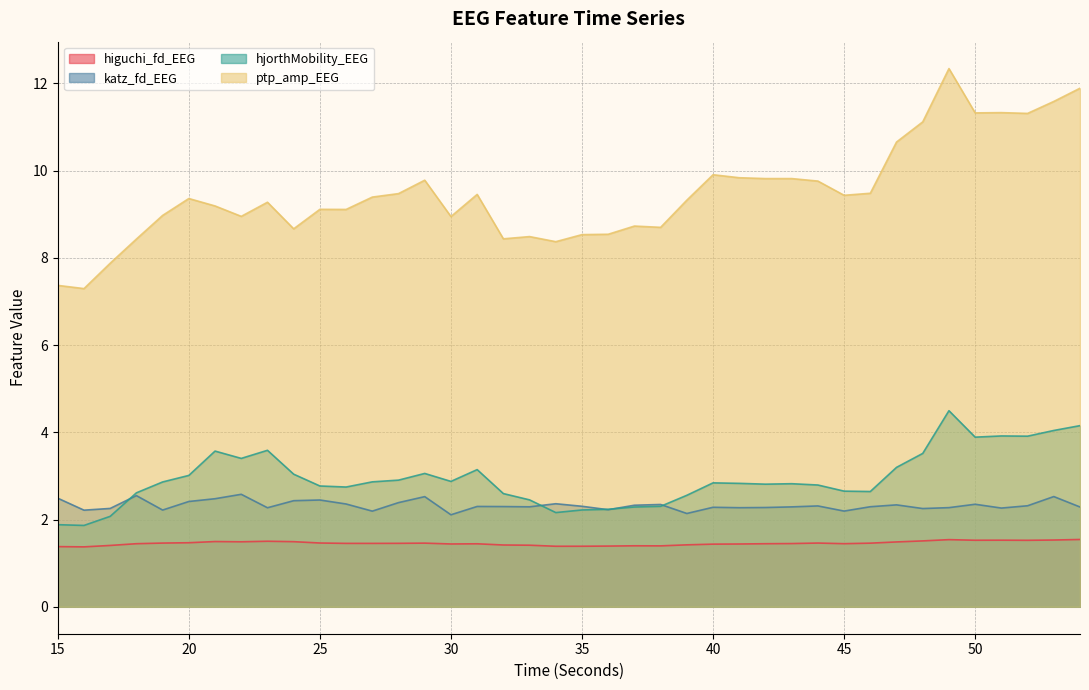

Reading left to right, extract all data points from this chart.

higuchi_fd_EEG: 15=1.4	16=1.4	17=1.4	18=1.4	19=1.5	20=1.5	21=1.5	22=1.5	23=1.5	24=1.5	25=1.5	26=1.5	27=1.5	28=1.5	29=1.5	30=1.4	31=1.4	32=1.4	33=1.4	34=1.4	35=1.4	36=1.4	37=1.4	38=1.4	39=1.4	40=1.4	41=1.4	42=1.4	43=1.5	44=1.5	45=1.4	46=1.5	47=1.5	48=1.5	49=1.5	50=1.5	51=1.5	52=1.5	53=1.5	54=1.5
katz_fd_EEG: 15=2.5	16=2.2	17=2.3	18=2.5	19=2.2	20=2.4	21=2.5	22=2.6	23=2.3	24=2.4	25=2.4	26=2.4	27=2.2	28=2.4	29=2.5	30=2.1	31=2.3	32=2.3	33=2.3	34=2.4	35=2.3	36=2.2	37=2.3	38=2.3	39=2.1	40=2.3	41=2.3	42=2.3	43=2.3	44=2.3	45=2.2	46=2.3	47=2.3	48=2.3	49=2.3	50=2.4	51=2.3	52=2.3	53=2.5	54=2.3
hjorthMobility_EEG: 15=1.9	16=1.9	17=2.1	18=2.6	19=2.9	20=3.0	21=3.6	22=3.4	23=3.6	24=3.0	25=2.8	26=2.7	27=2.9	28=2.9	29=3.1	30=2.9	31=3.1	32=2.6	33=2.5	34=2.2	35=2.2	36=2.2	37=2.3	38=2.3	39=2.6	40=2.8	41=2.8	42=2.8	43=2.8	44=2.8	45=2.7	46=2.6	47=3.2	48=3.5	49=4.5	50=3.9	51=3.9	52=3.9	53=4.0	54=4.2
ptp_amp_EEG: 15=7.4	16=7.3	17=7.9	18=8.4	19=9.0	20=9.4	21=9.2	22=9.0	23=9.3	24=8.7	25=9.1	26=9.1	27=9.4	28=9.5	29=9.8	30=8.9	31=9.5	32=8.4	33=8.5	34=8.4	35=8.5	36=8.5	37=8.7	38=8.7	39=9.3	40=9.9	41=9.8	42=9.8	43=9.8	44=9.8	45=9.4	46=9.5	47=10.7	48=11.1	49=12.3	50=11.3	51=11.3	52=11.3	53=11.6	54=11.9